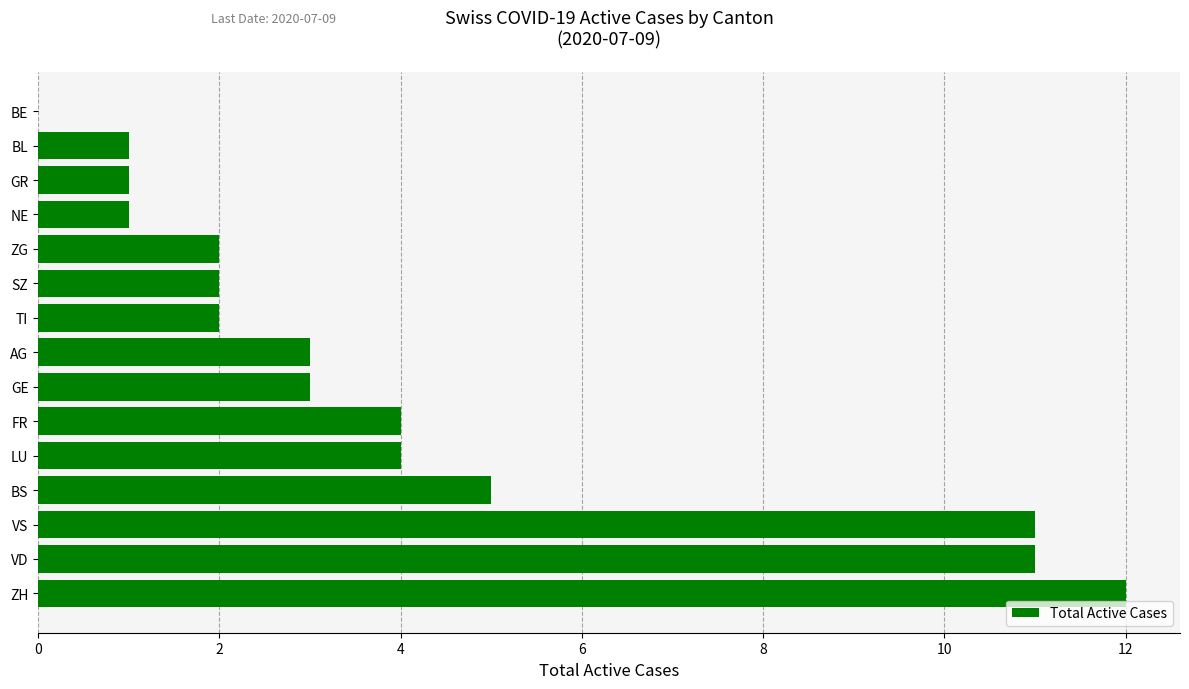

Reading bottom to top, list all the values displayed in this chart.

ZH=12	VD=11	VS=11	BS=5	LU=4	FR=4	GE=3	AG=3	TI=2	SZ=2	ZG=2	NE=1	GR=1	BL=1	BE=0